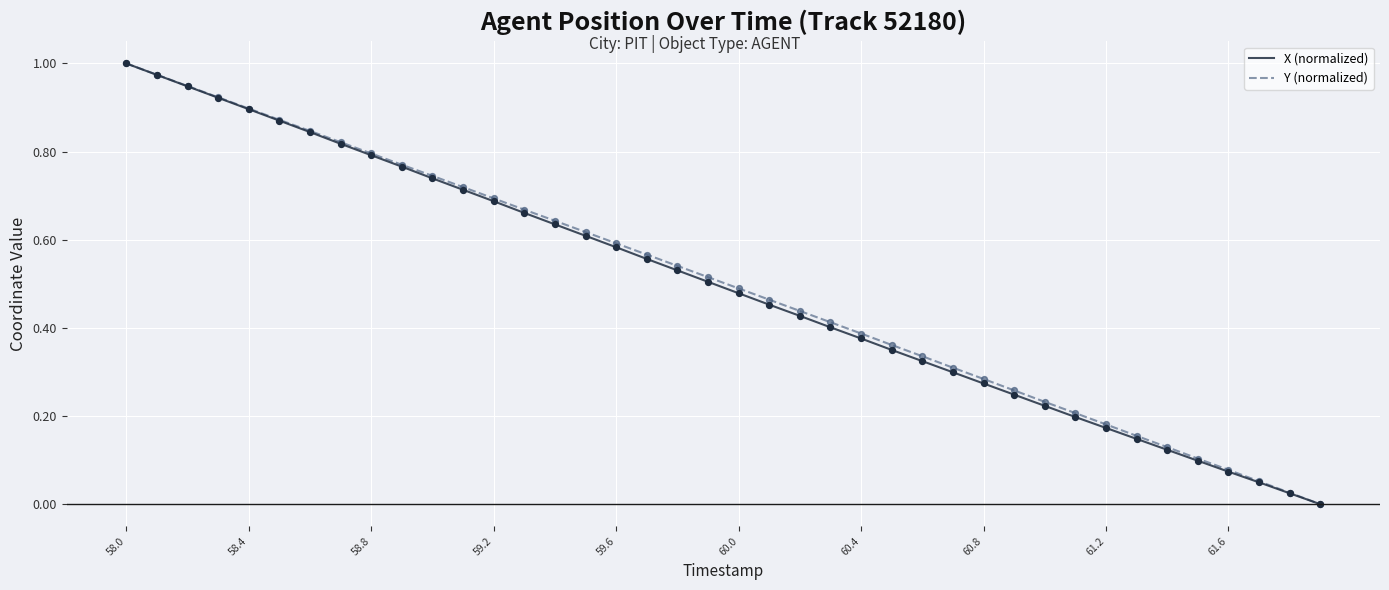

Is this an area chart (filled region under the line)?

No